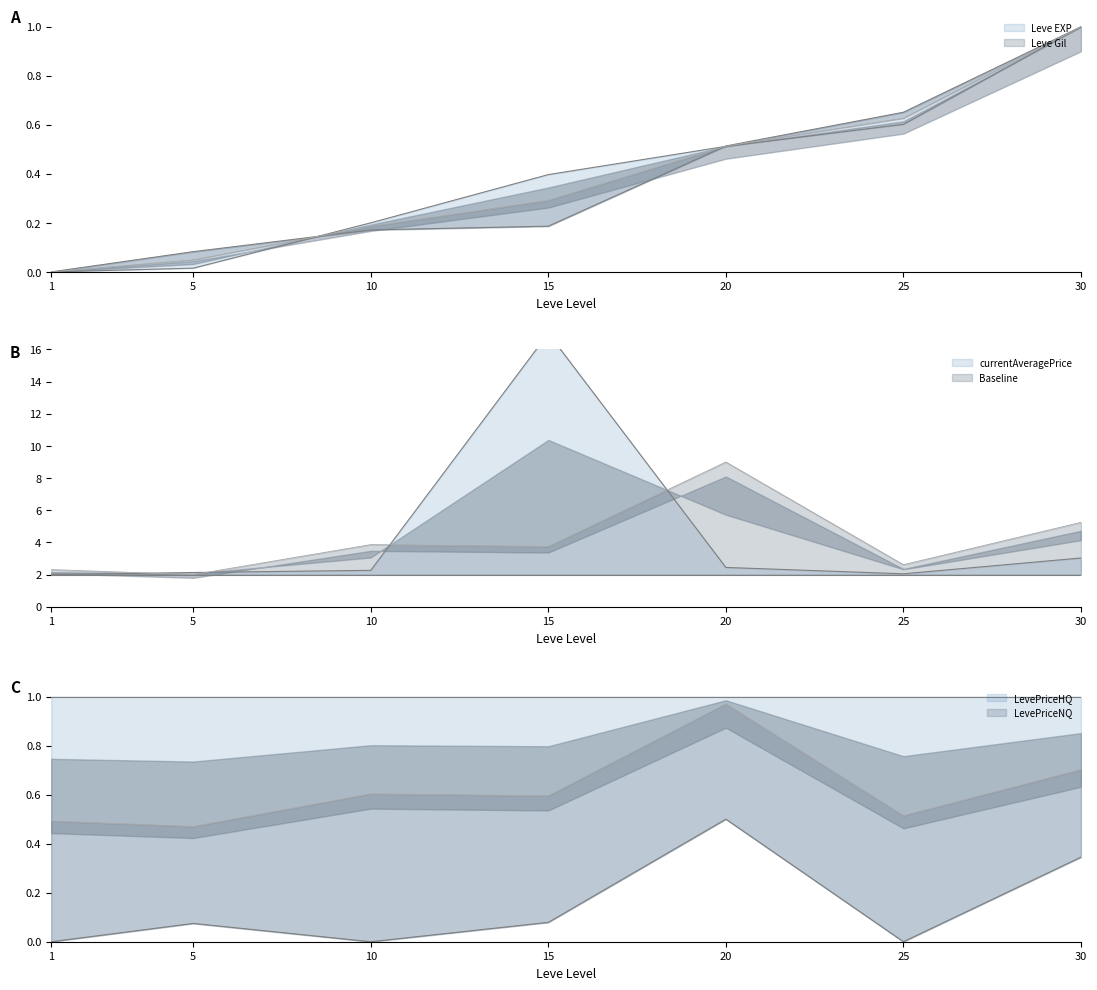

Does the chart have visible grid lines?

No